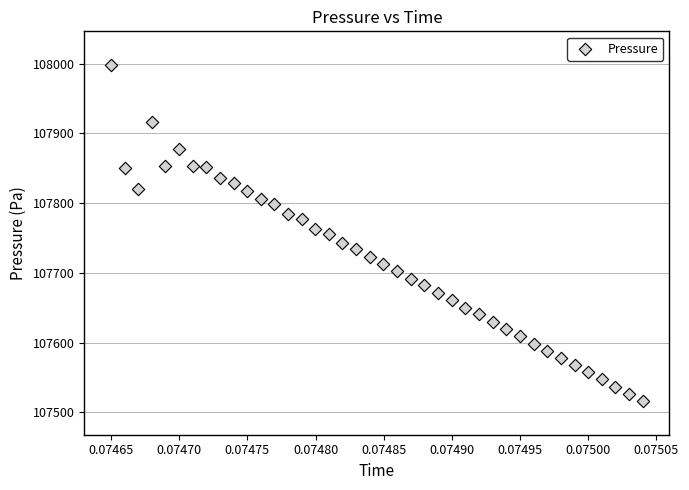

What is the range of Y values (max minus min)?

482.1